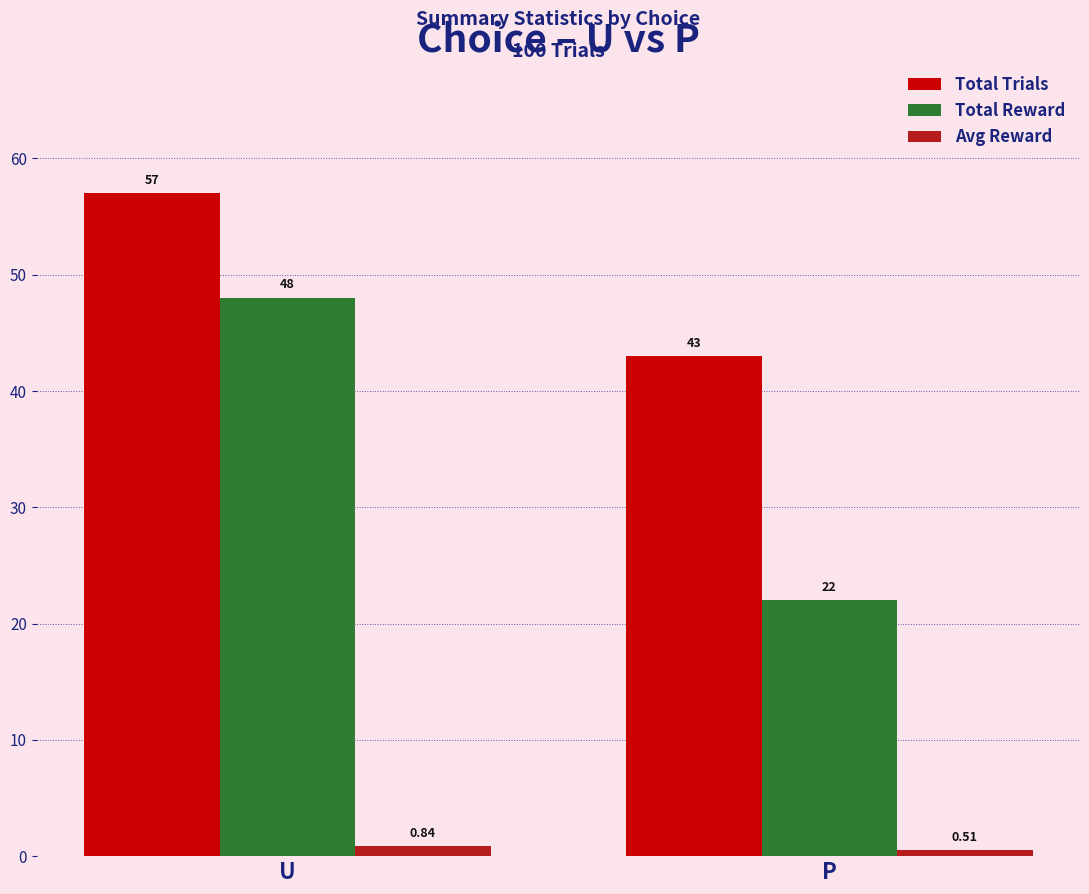

At how many categories does at least one series exceed 9?

2